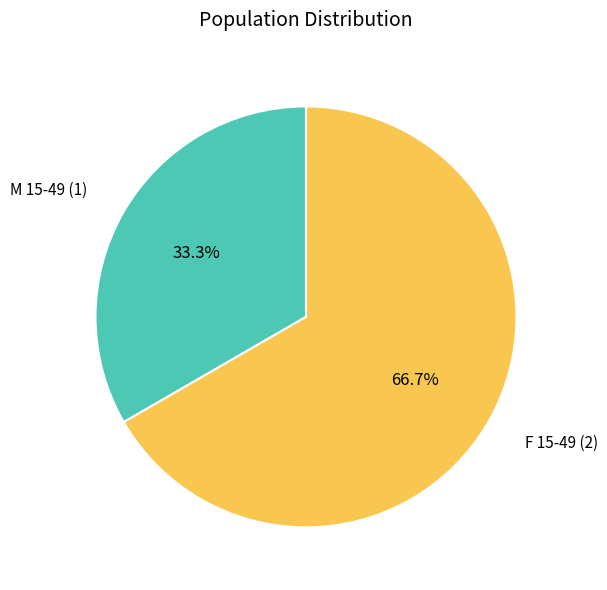

True or false: F 15-49 accounts for 67% of the total.

True